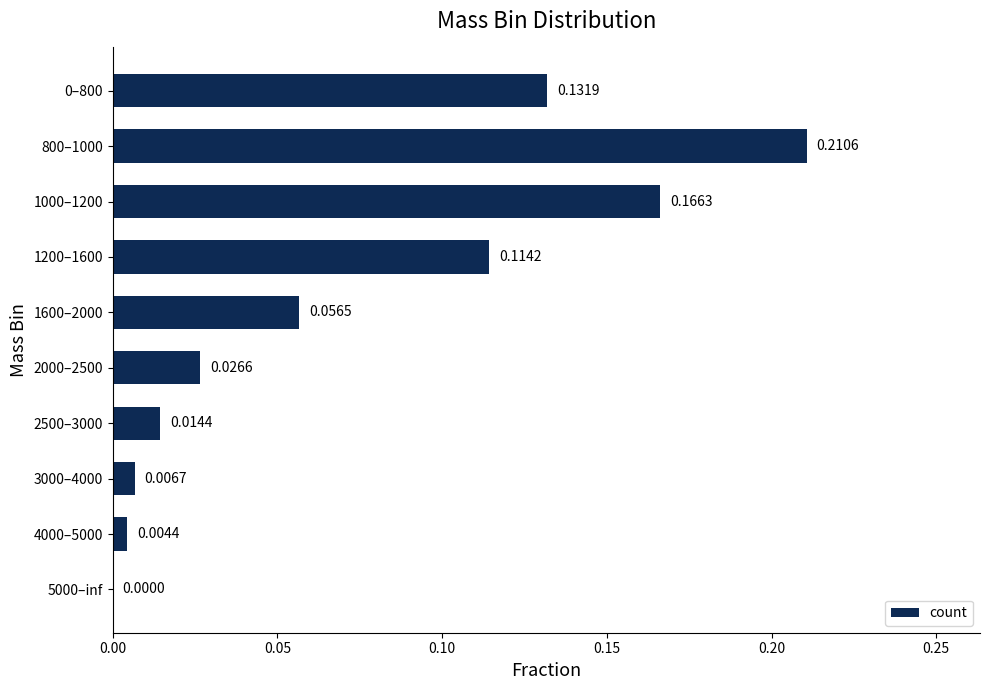

Which has a higher value, 1000–1200 or 2000–2500?

1000–1200